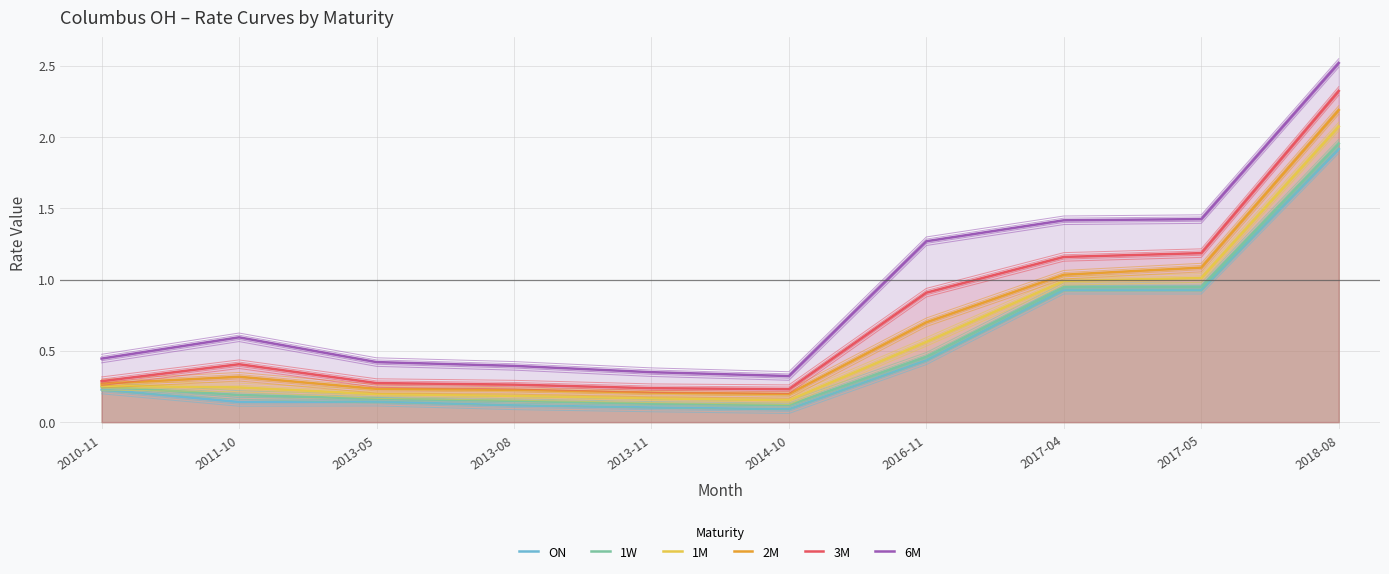

Reading left to right, what are all the values shown in this chart?

ON: 0.2	0.1	0.1	0.1	0.1	0.1	0.4	0.9	0.9	1.9
1W: 0.2	0.2	0.2	0.1	0.1	0.1	0.5	0.9	0.9	2.0
1M: 0.3	0.2	0.2	0.2	0.2	0.2	0.6	1.0	1.0	2.1
2M: 0.3	0.3	0.2	0.2	0.2	0.2	0.7	1.0	1.1	2.2
3M: 0.3	0.4	0.3	0.3	0.2	0.2	0.9	1.2	1.2	2.3
6M: 0.4	0.6	0.4	0.4	0.4	0.3	1.3	1.4	1.4	2.5